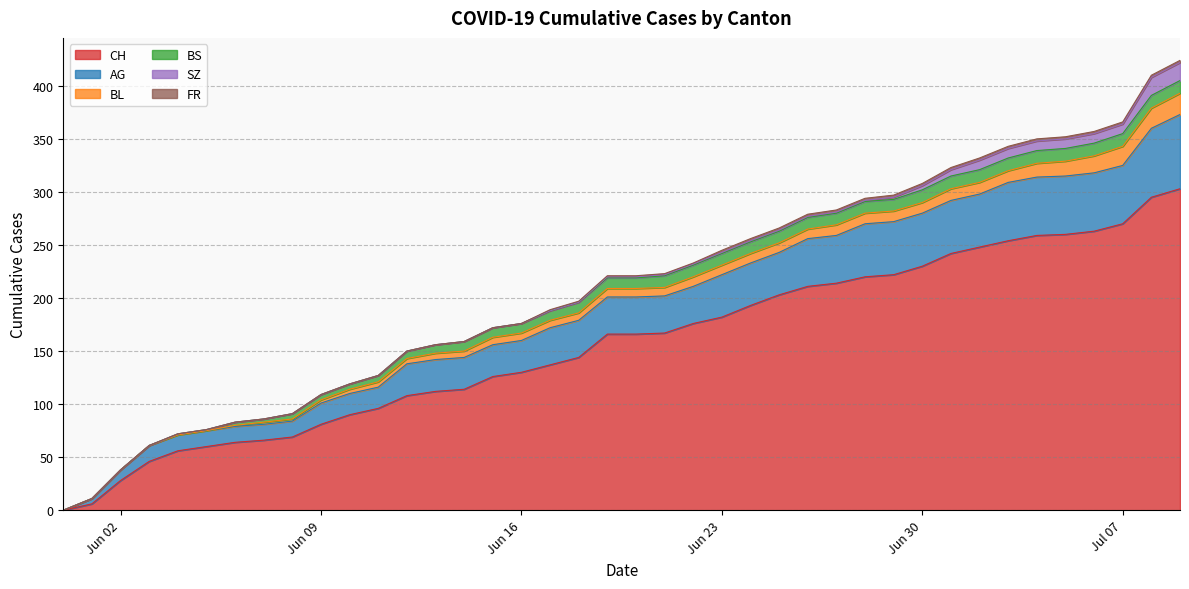

Where is BS nearest to the value 6?

2020-06-11